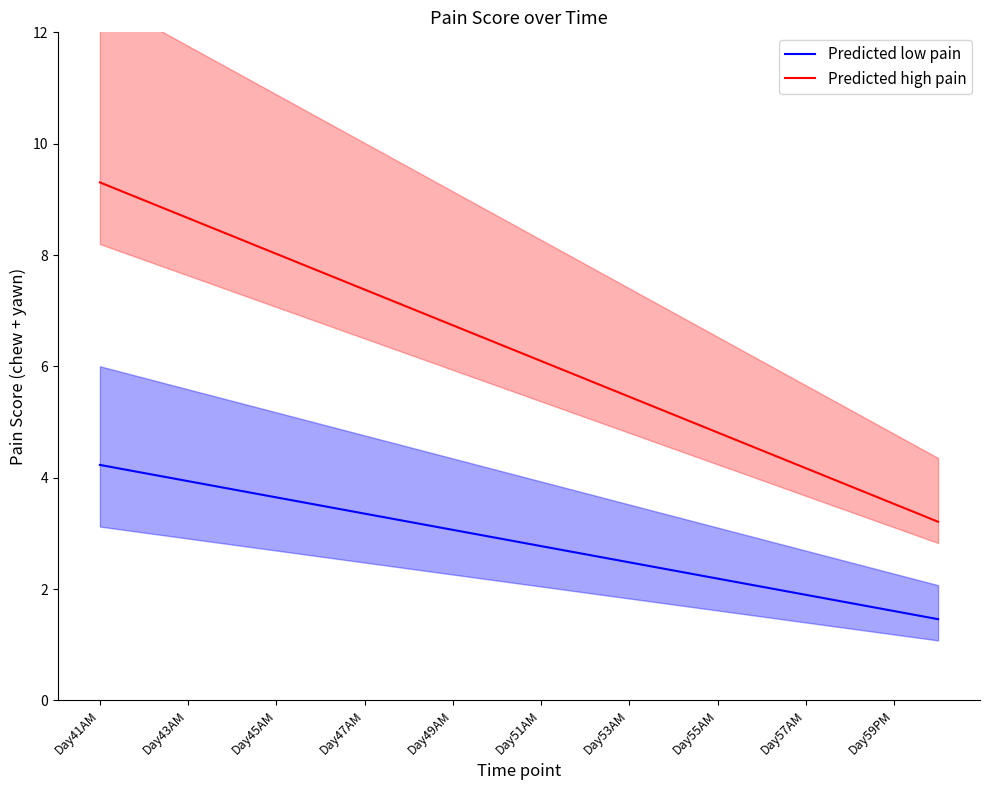

What are all the series names shown in the legend?

Predicted low pain, Predicted high pain